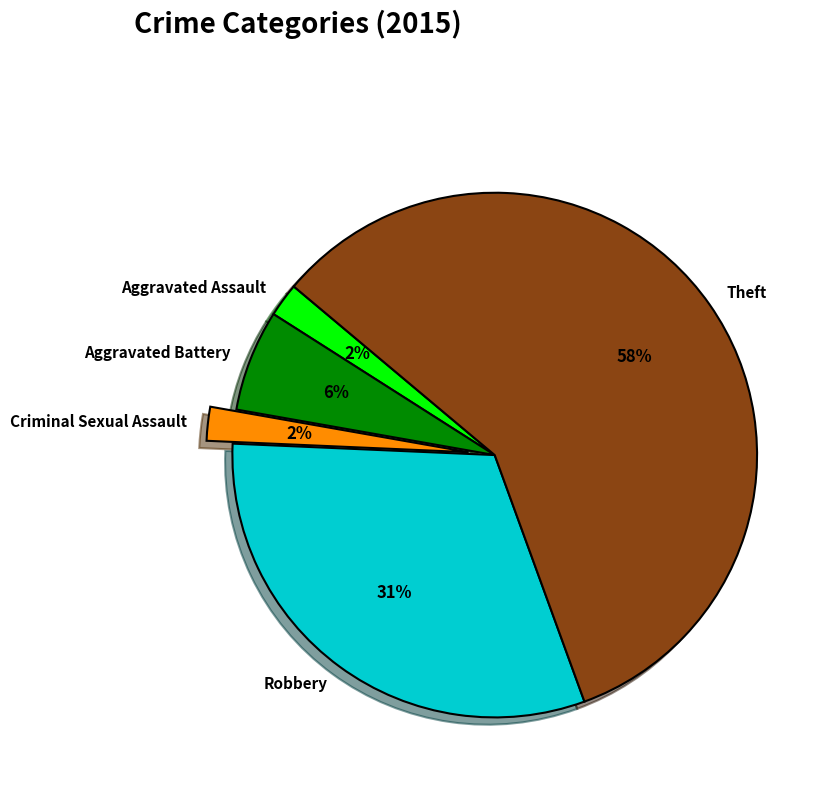

To the nearest percent, what is the average slice percentage?

20%